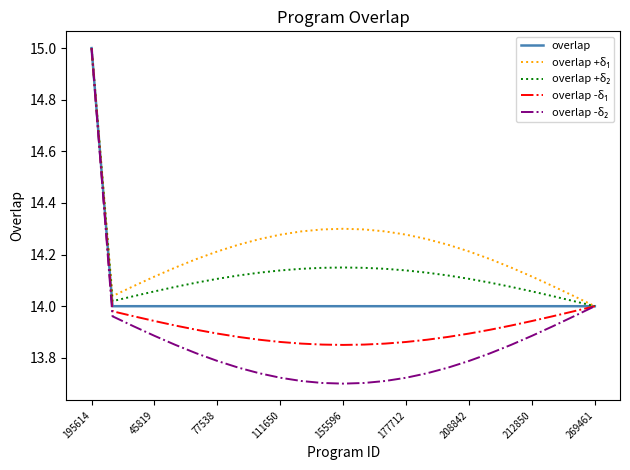

What is the greatest value displayed?

15.0